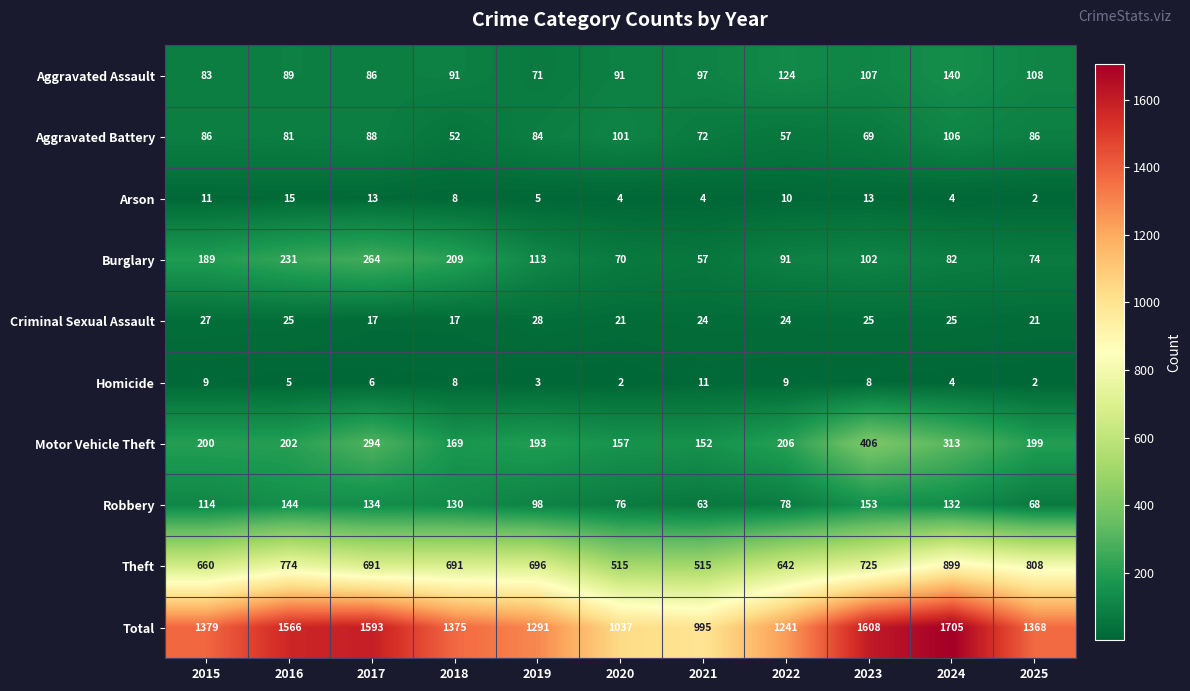

What is the total value across all series at 2023?

3216